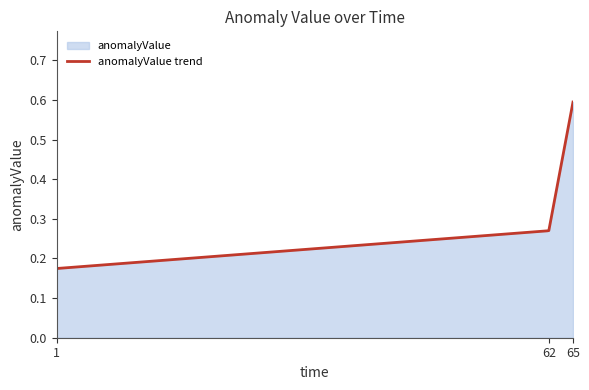

What is the value of the 1st point from the left?

0.2